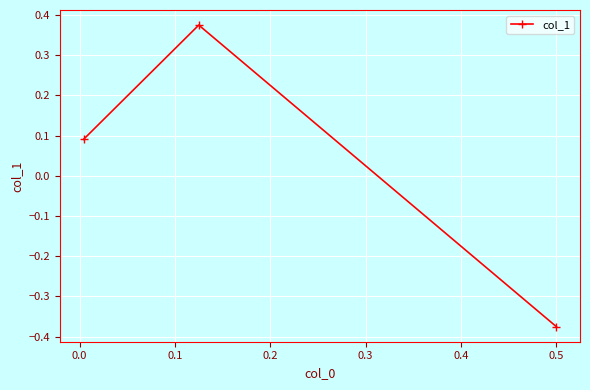

Count the number of categories in the chart.

3